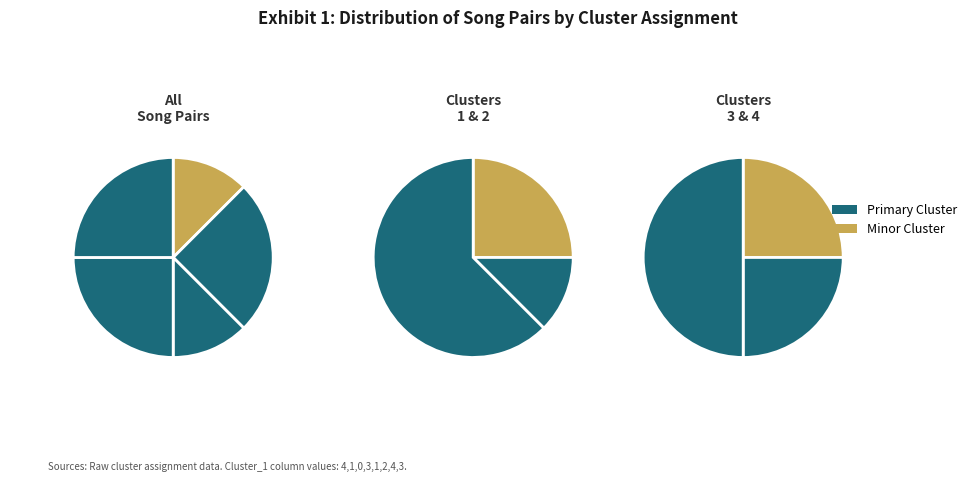

How much of the chart is everything except Cluster 2?

87.5%